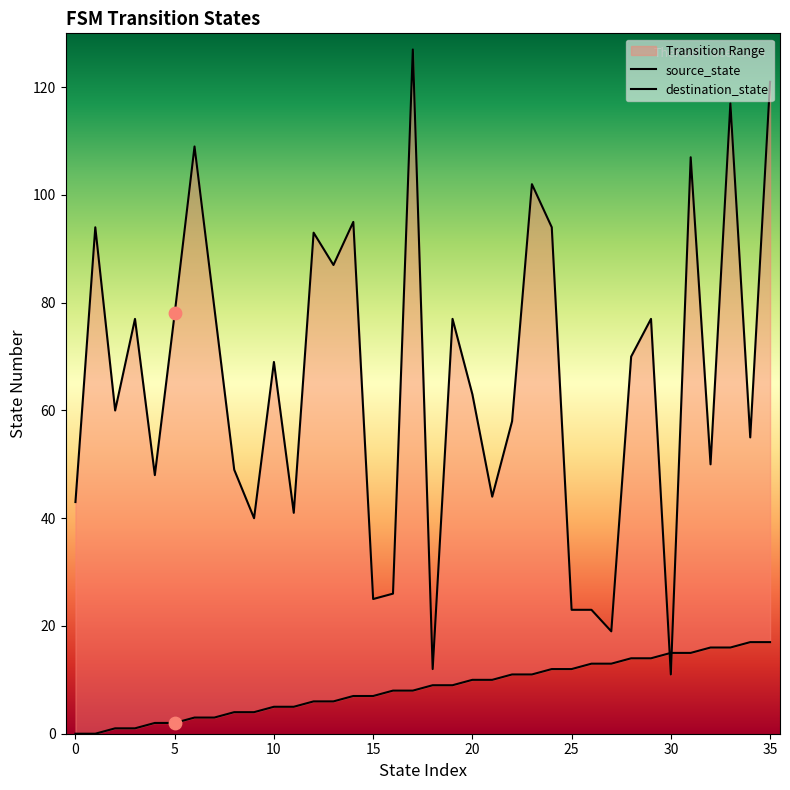

Is the value of source_state at 26 greater than the value of destination_state at 33?

No